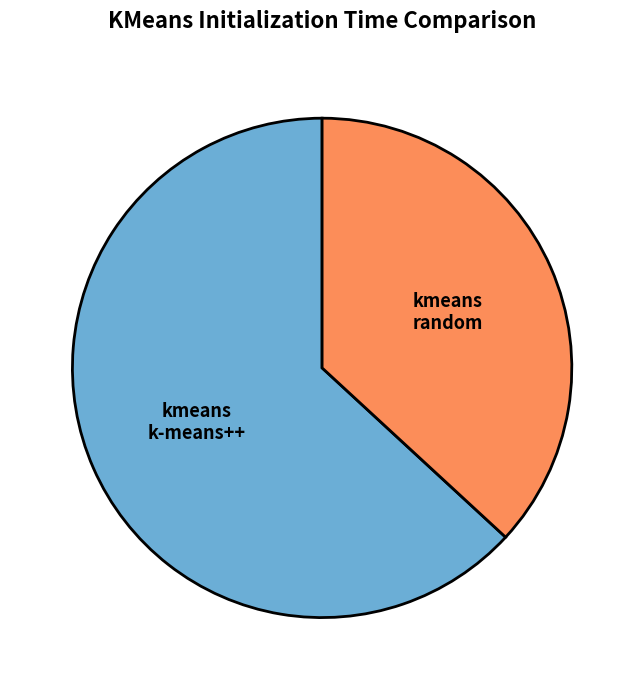

Does any single category account for the majority?

Yes